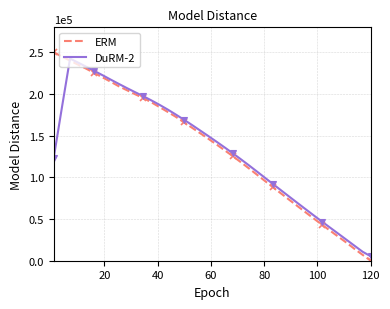

What is the highest value of the ERM series?

250000.0